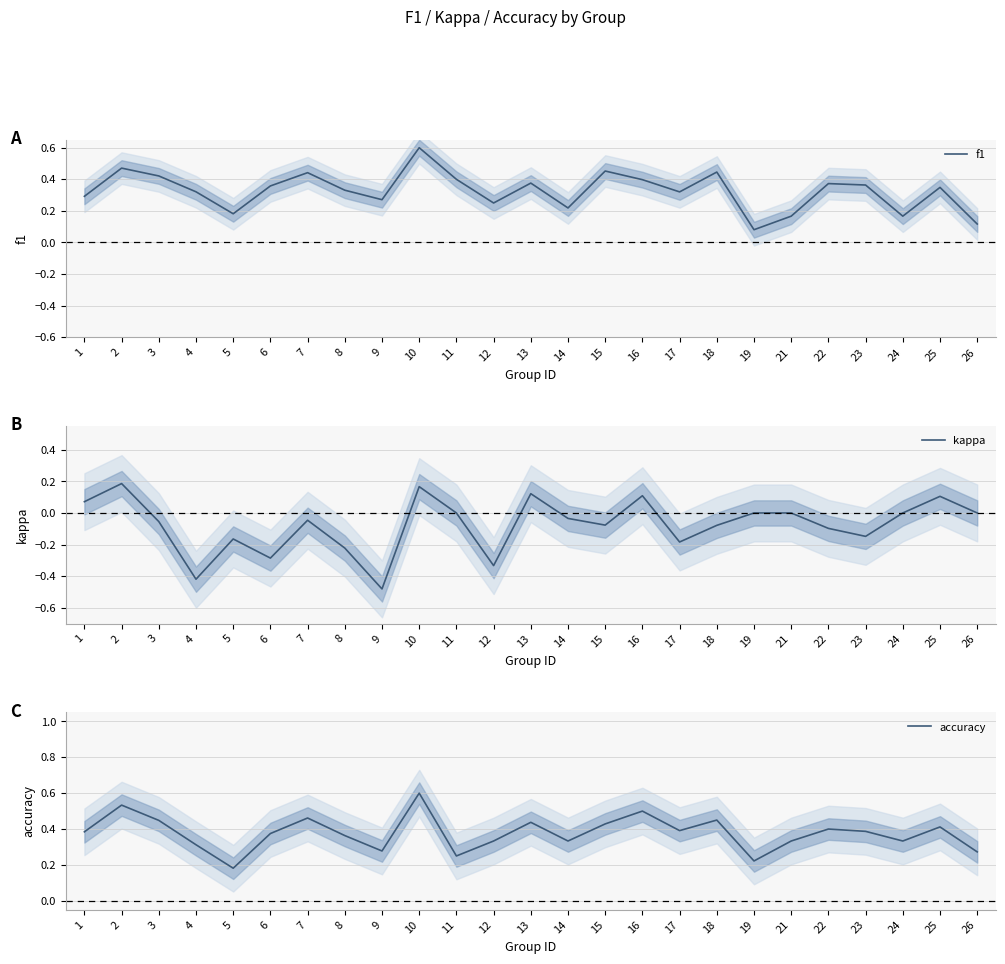

List the series in order of their peak value, highest first.

f1, accuracy, kappa